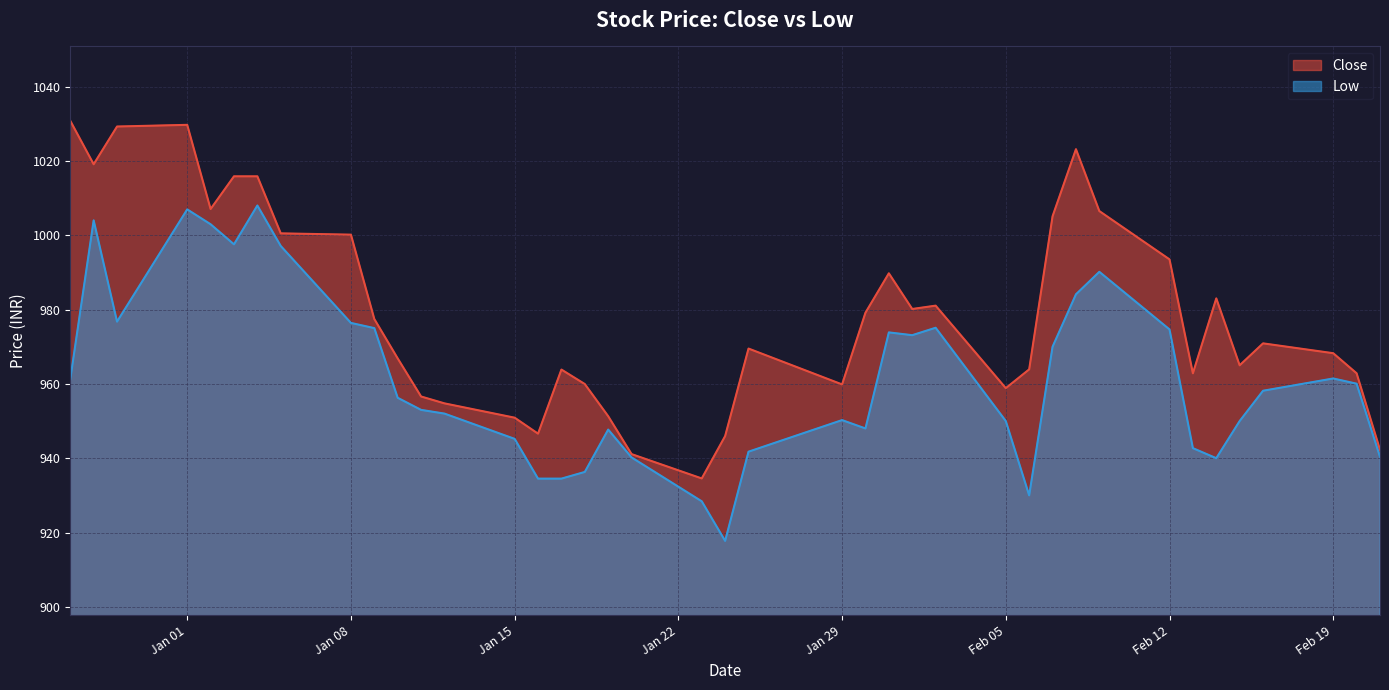

What is the maximum value shown in the chart?

1030.8